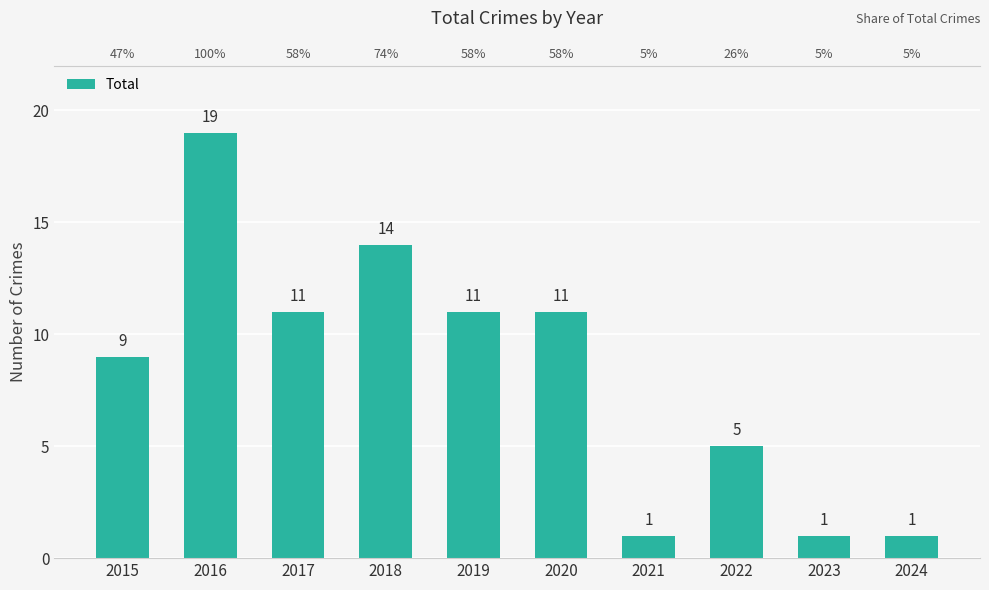

How many values exceed 11?

2